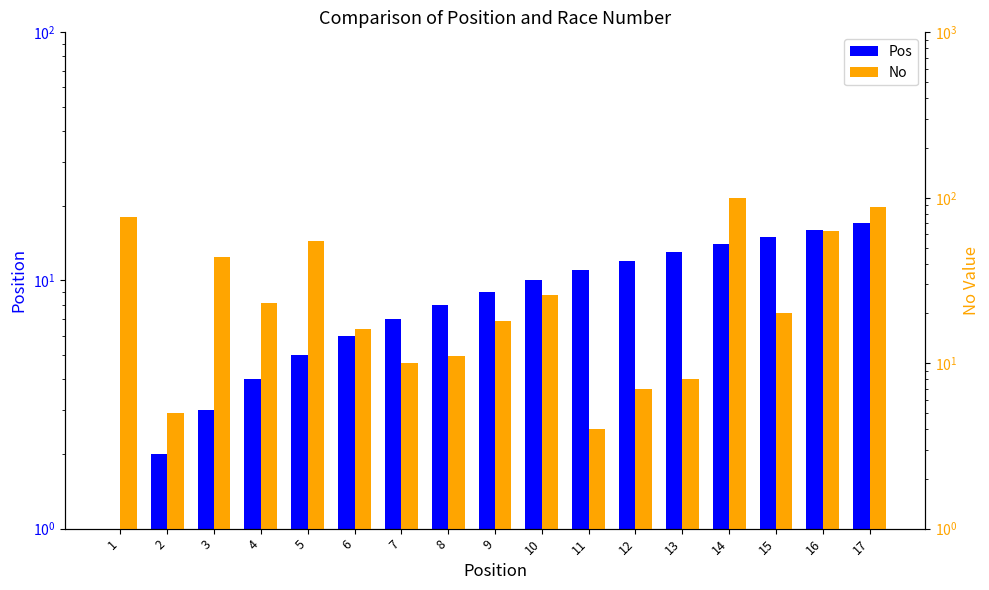

List the labels in order of Pos value, largest first.

17, 16, 15, 14, 13, 12, 11, 10, 9, 8, 7, 6, 5, 4, 3, 2, 1